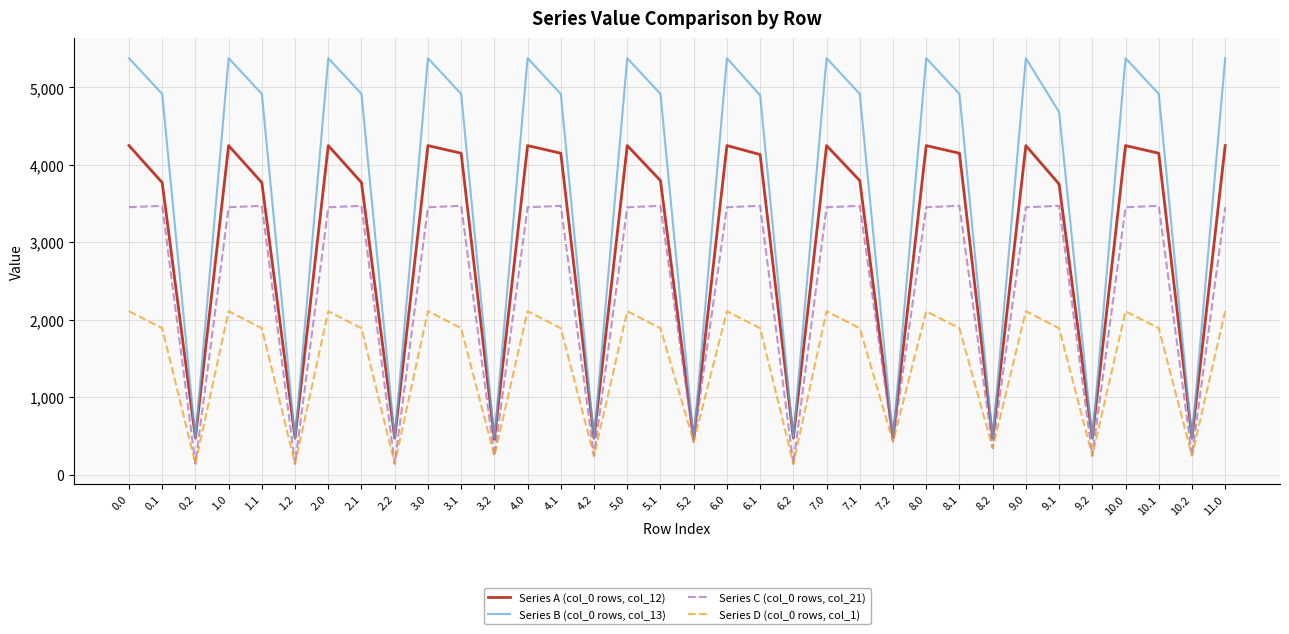

What is the average value of the Series B (col_0 rows, col_13) series?

3632.1